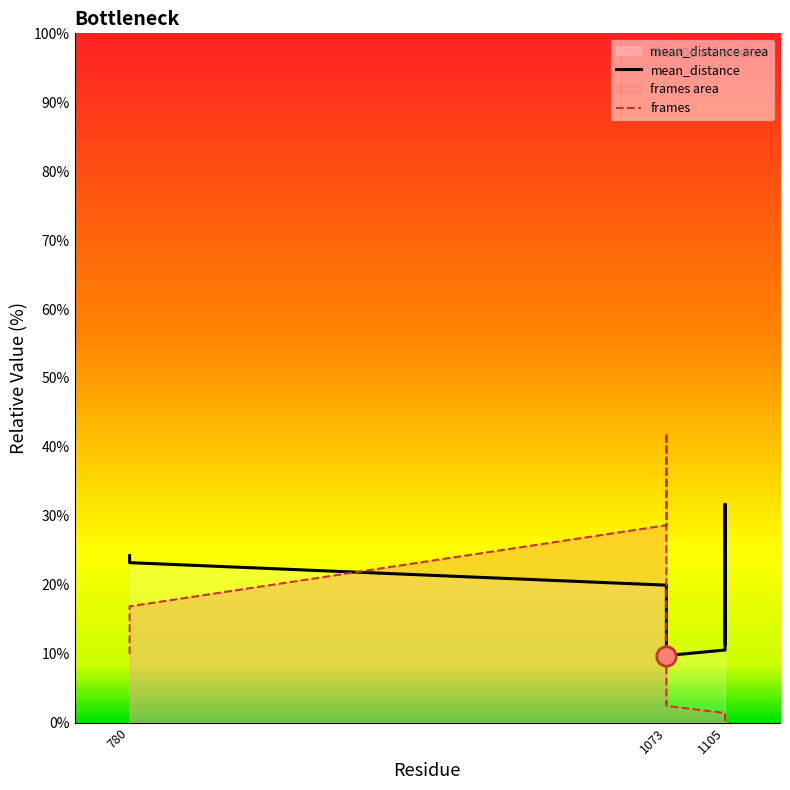

True or false: mean_distance has a value of 6.4 at 780.

False